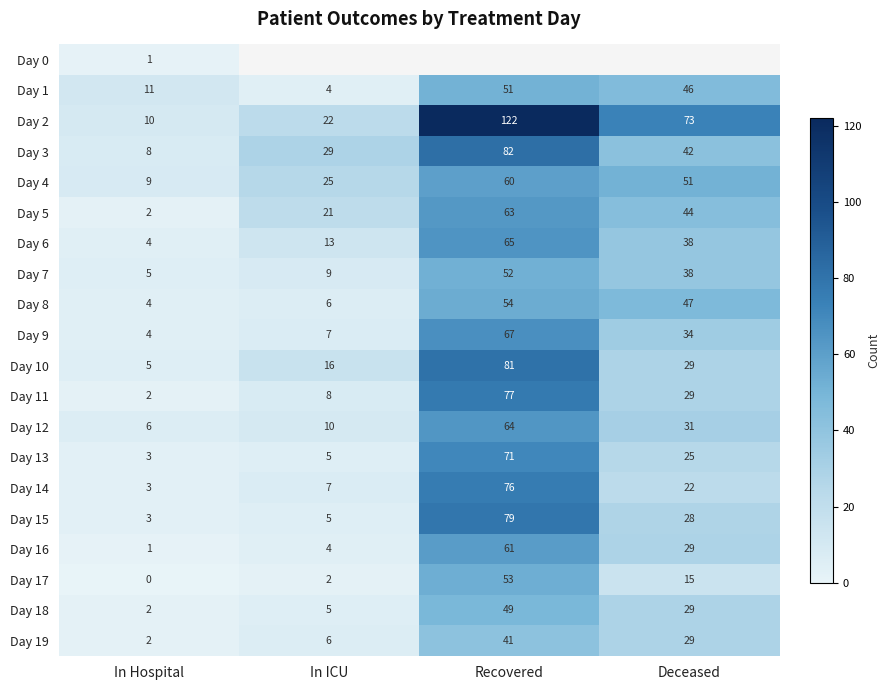

At which label does Day 12 reach its minimum?

In Hospital